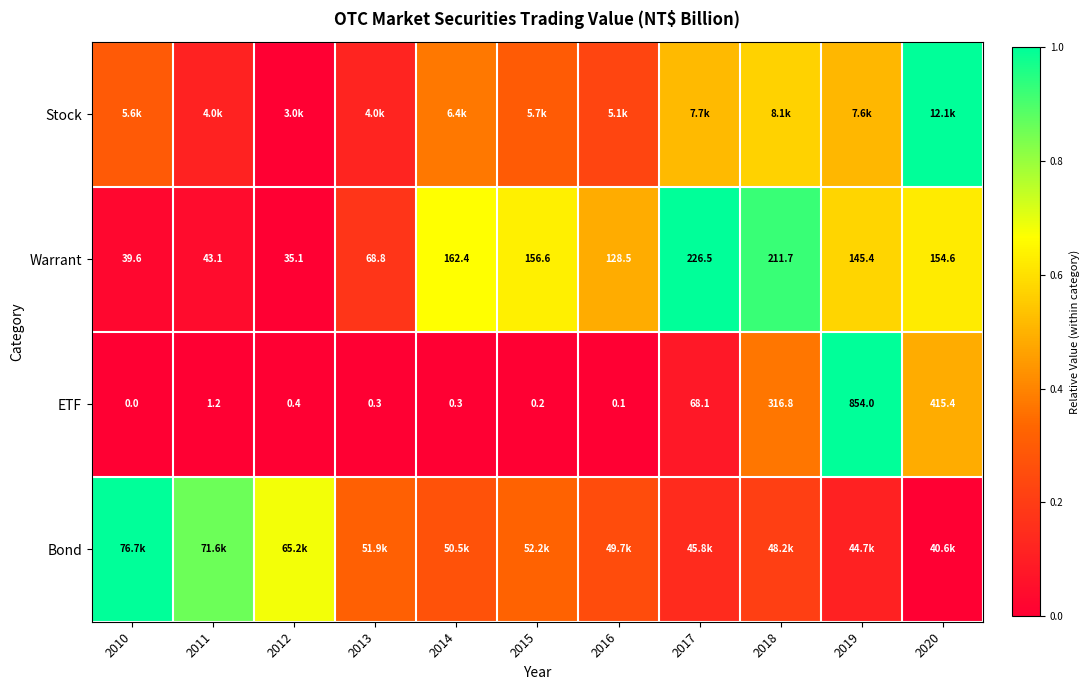

Is the value of Warrant at 2016 greater than the value of ETF at 2019?

No